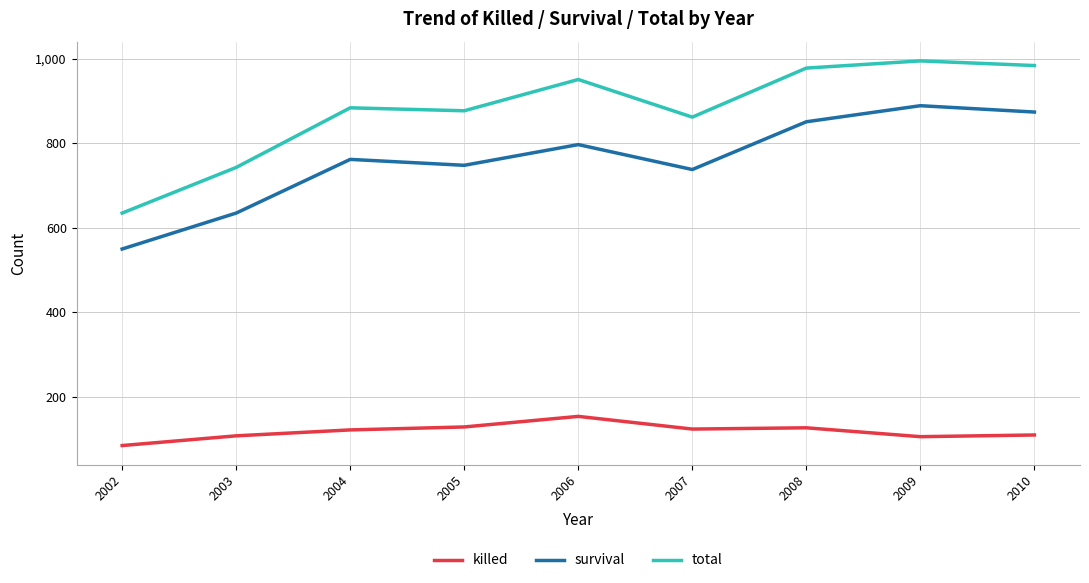

True or false: total and killed cross at least once.

False